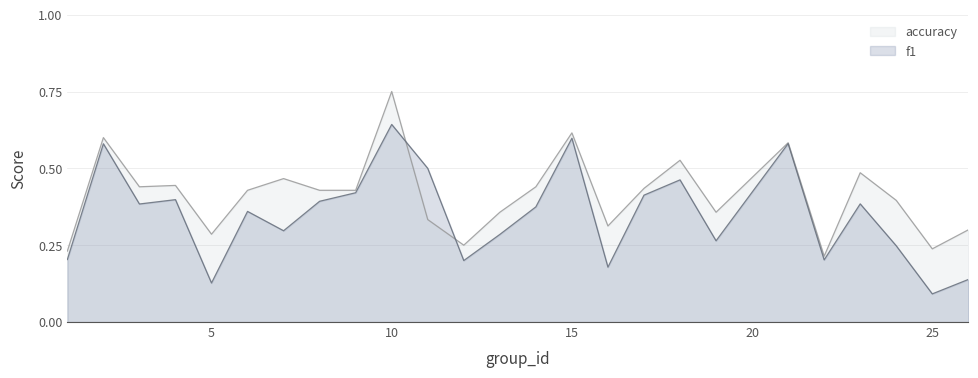

Count the number of categories in the chart.

25